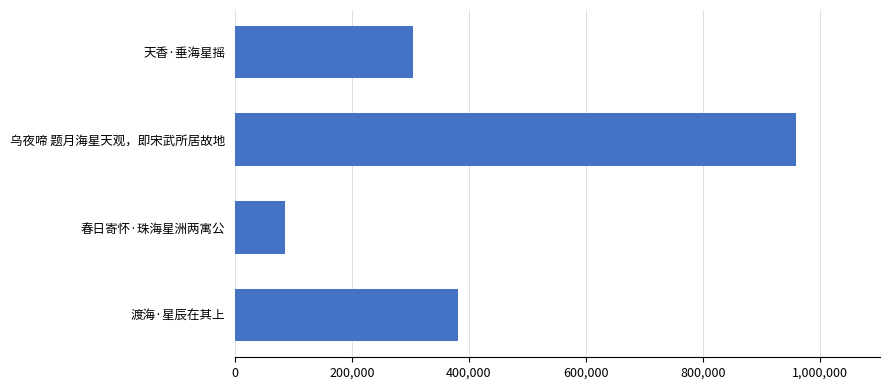

What is the label of the 1st bar from the top?

天香·垂海星摇